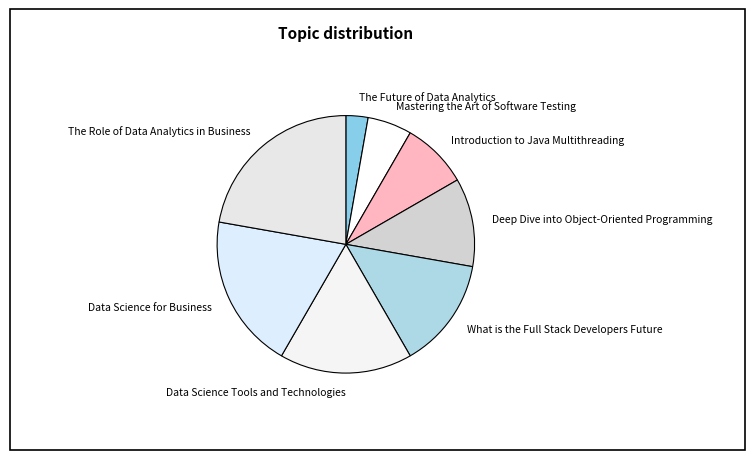

Which has a higher value, The Future of Data Analytics or Data Science for Business?

Data Science for Business